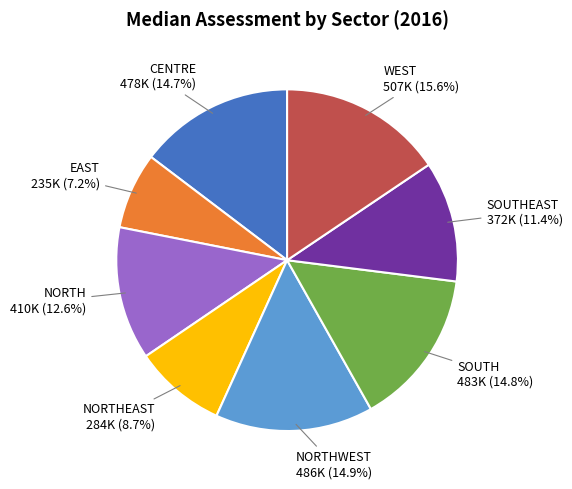

Is there any slice that represents more than half of the pie?

No